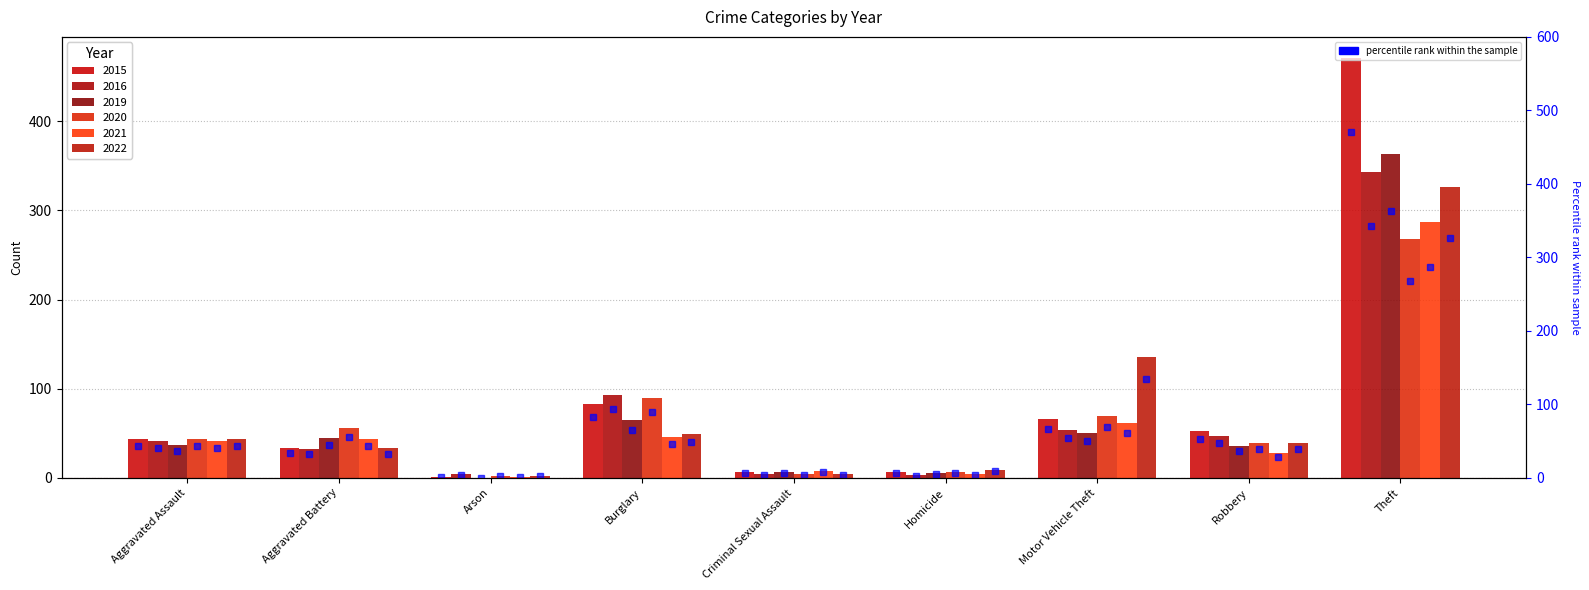

What is the change in value from Arson to Criminal Sexual Assault?

+6